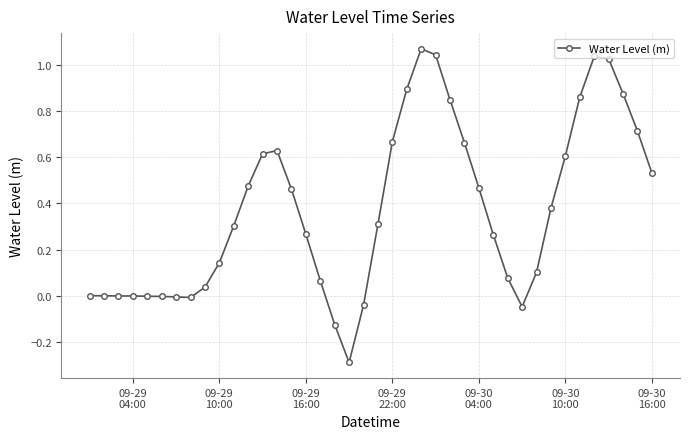

True or false: the data has more than 1 interior local peaks.

True